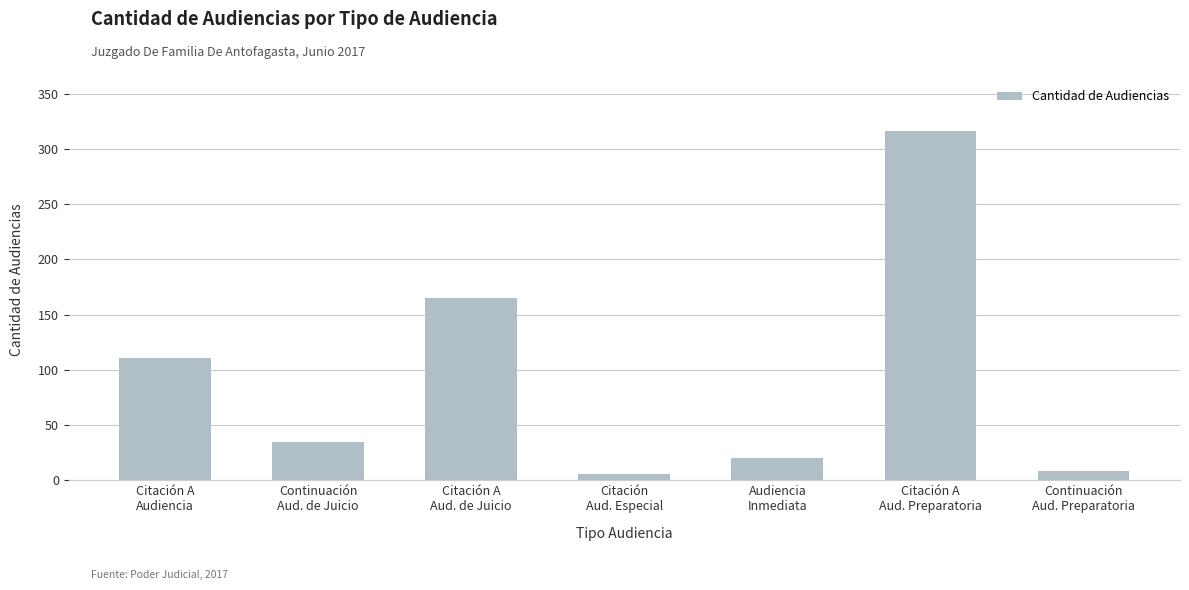

What is the difference between the maximum and minimum values?

310